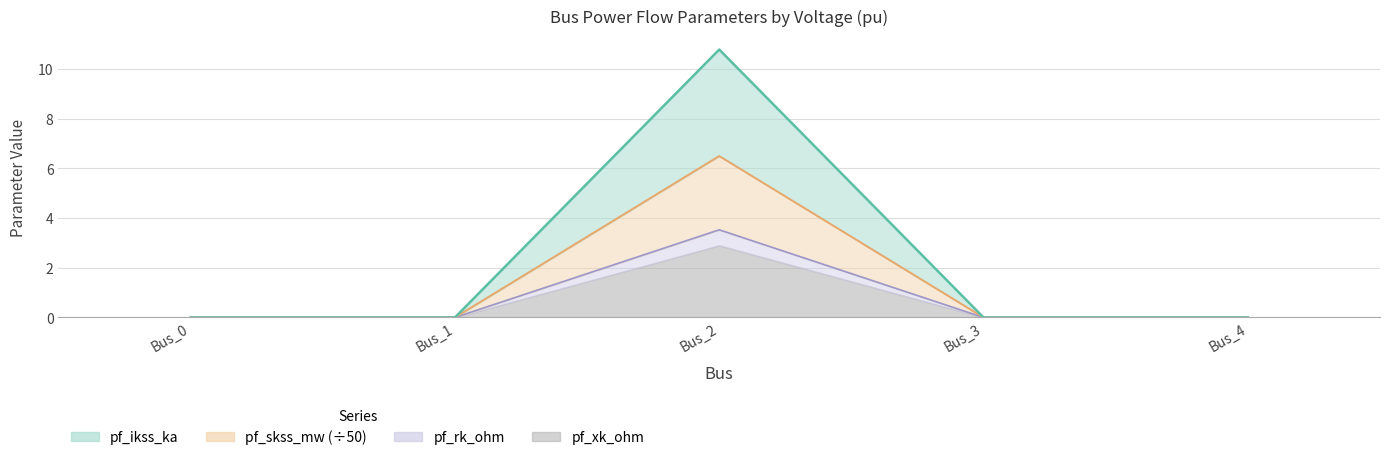

Rank the categories by pf_ikss_ka value from lowest to highest.

Bus_0, Bus_1, Bus_3, Bus_4, Bus_2